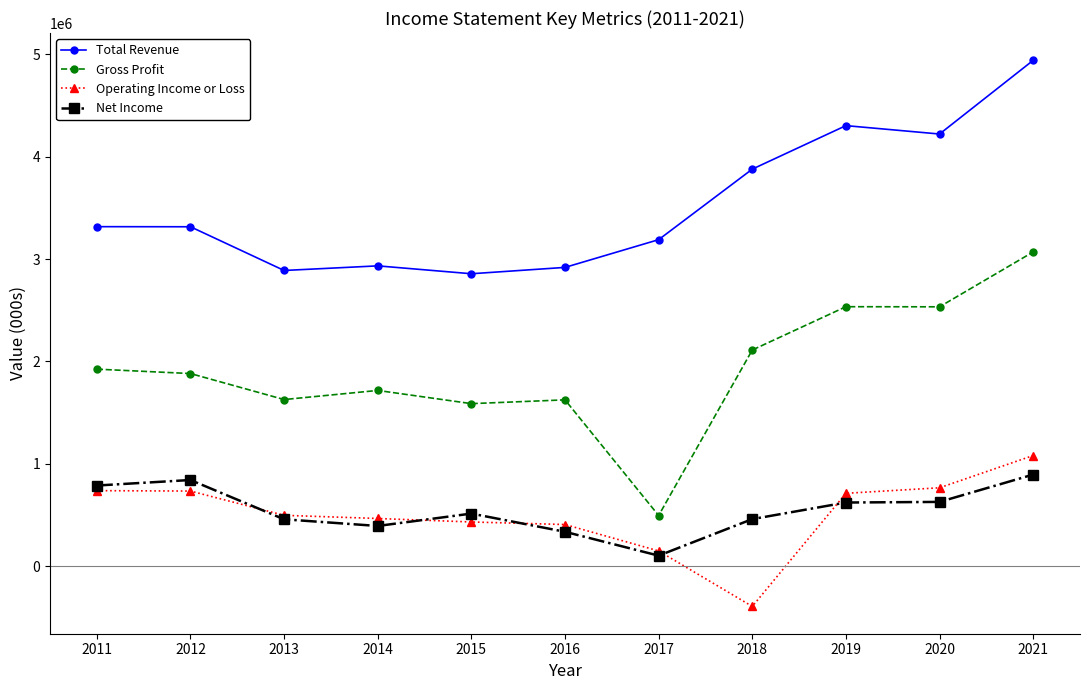

How many categories are shown in the chart?

11